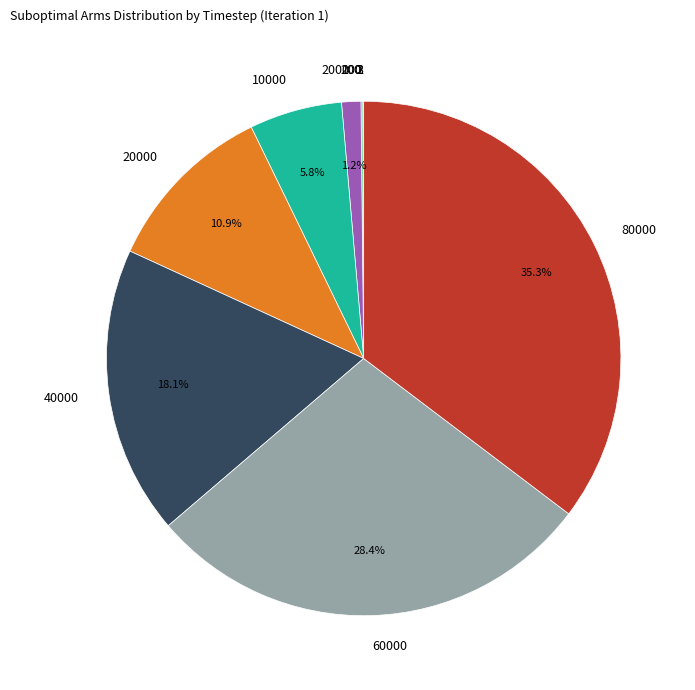

Is there a majority slice in this chart?

No